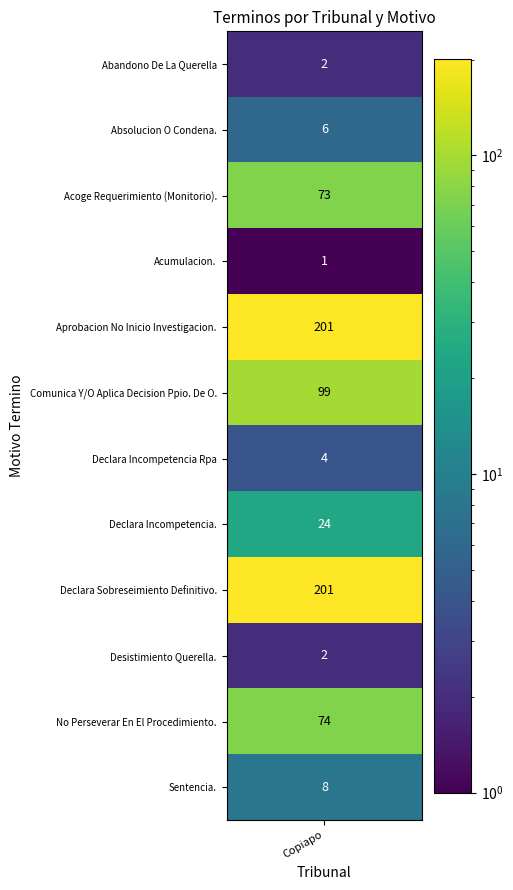

List the labels in order of value, smallest first.

3, 0, 9, 6, 1, 11, 7, 2, 10, 5, 4, 8